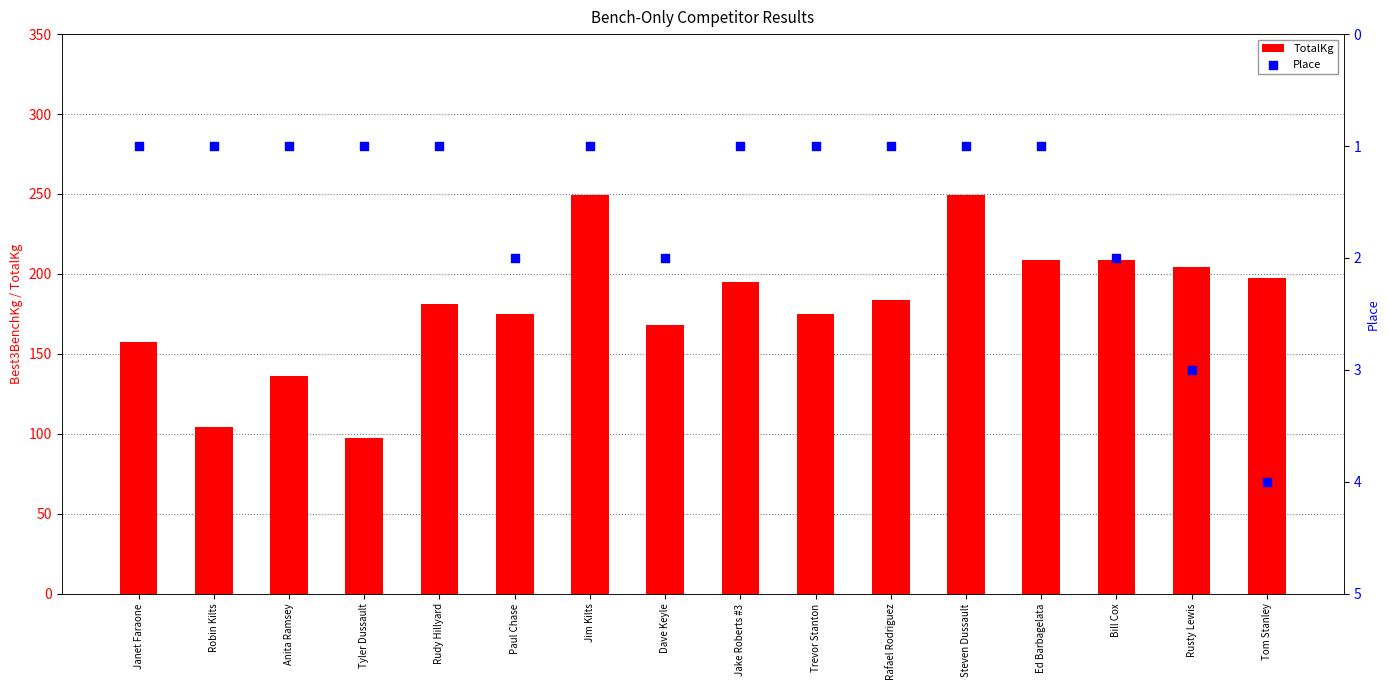

What are all the series names shown in the legend?

TotalKg, Place